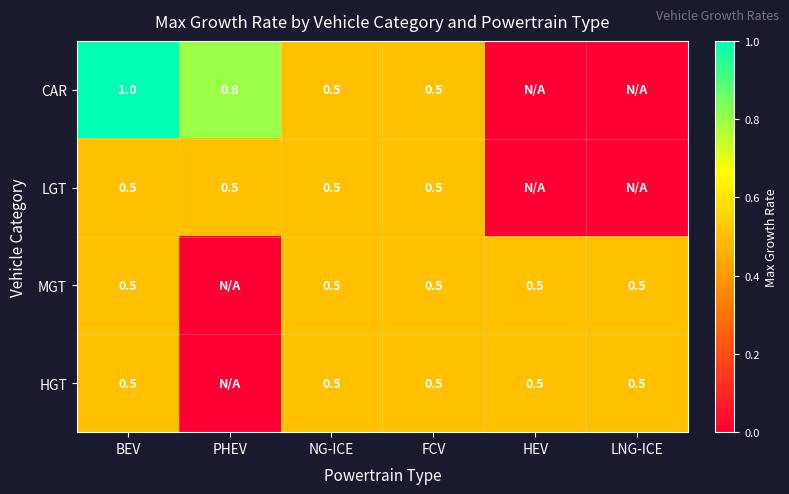

At how many categories does at least one series exceed 0?

6